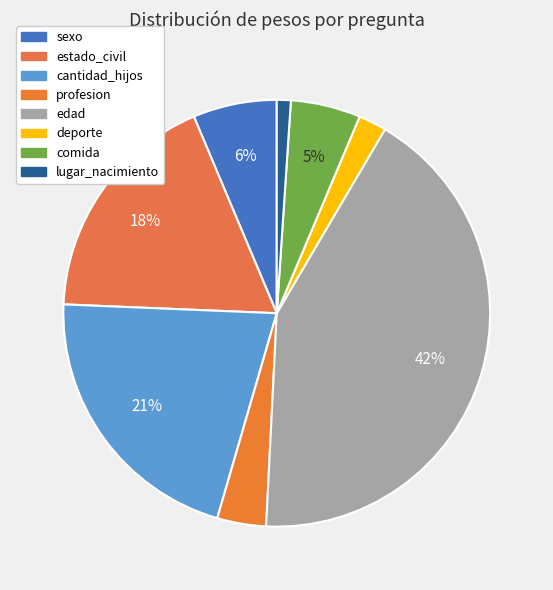

Does lugar_nacimiento account for over 50% of the chart?

No